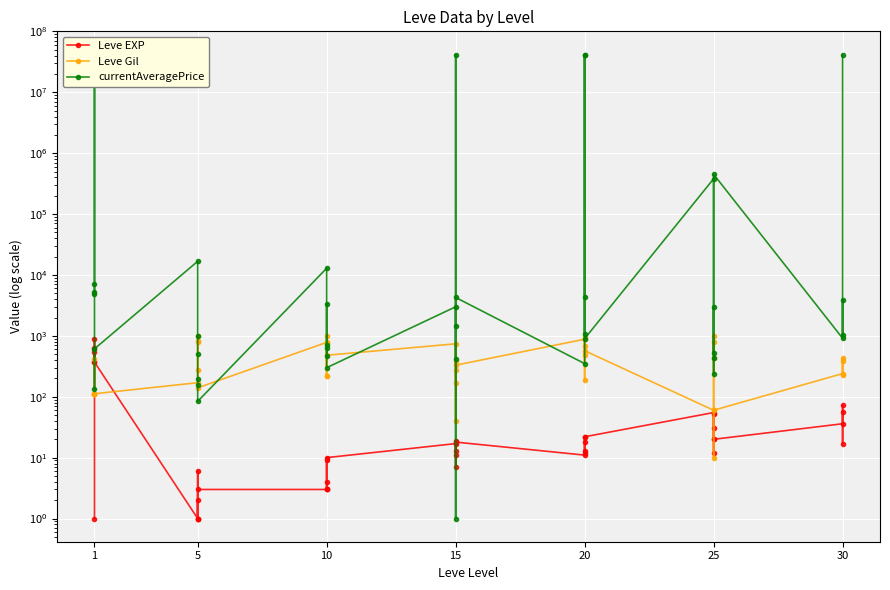

At which category does currentAveragePrice reach its first local peak?

1